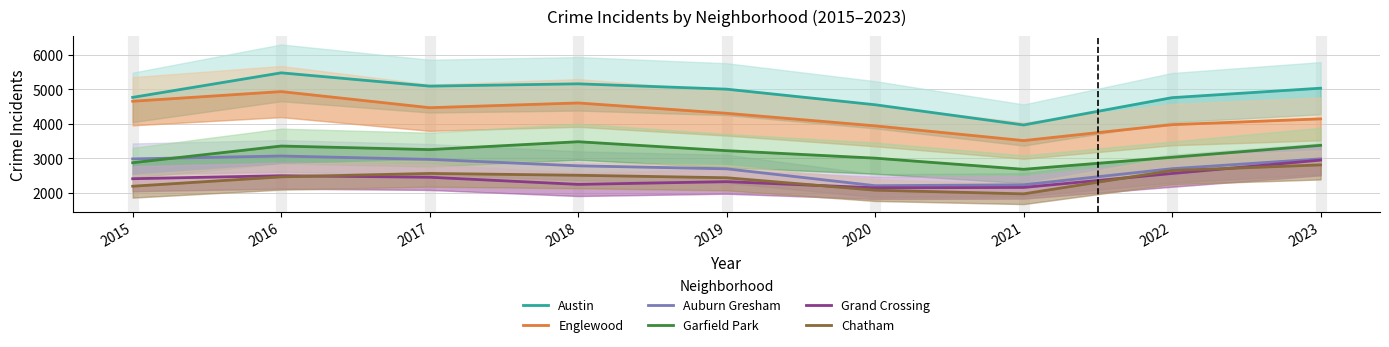

Reading left to right, transcribe all the data shown in this chart.

Austin: 4770	5481	5096	5163	5008	4556	3970	4762	5036
Englewood: 4658	4938	4471	4608	4309	3945	3518	3980	4148
Auburn Gresham: 2987	3071	2973	2787	2700	2211	2237	2703	2988
Garfield Park: 2877	3360	3257	3485	3226	3009	2686	3034	3380
Grand Crossing: 2413	2500	2456	2249	2328	2149	2160	2565	2952
Chatham: 2195	2467	2566	2513	2441	2081	1974	2651	2814